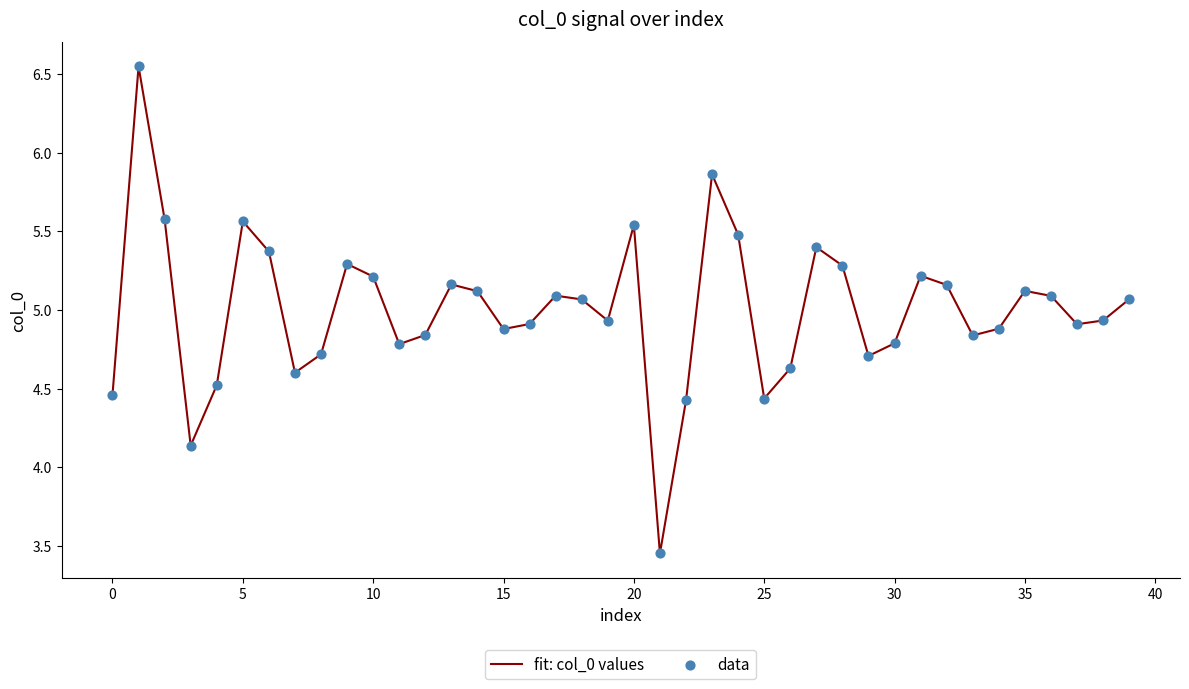

What is the difference between the maximum and minimum values?

3.1